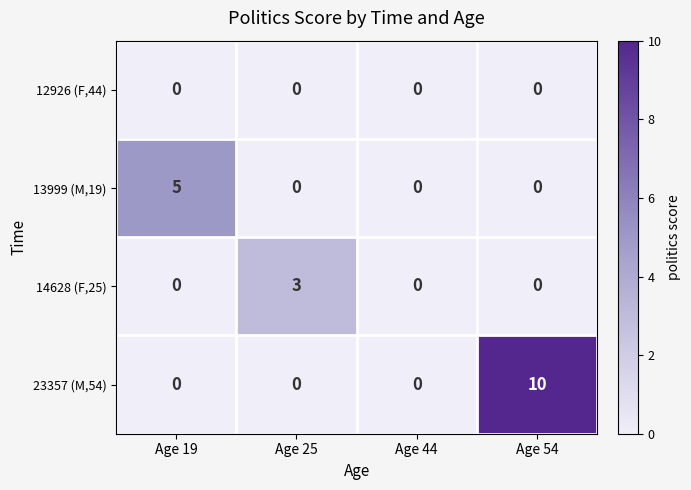

What is the maximum value shown in the chart?

10